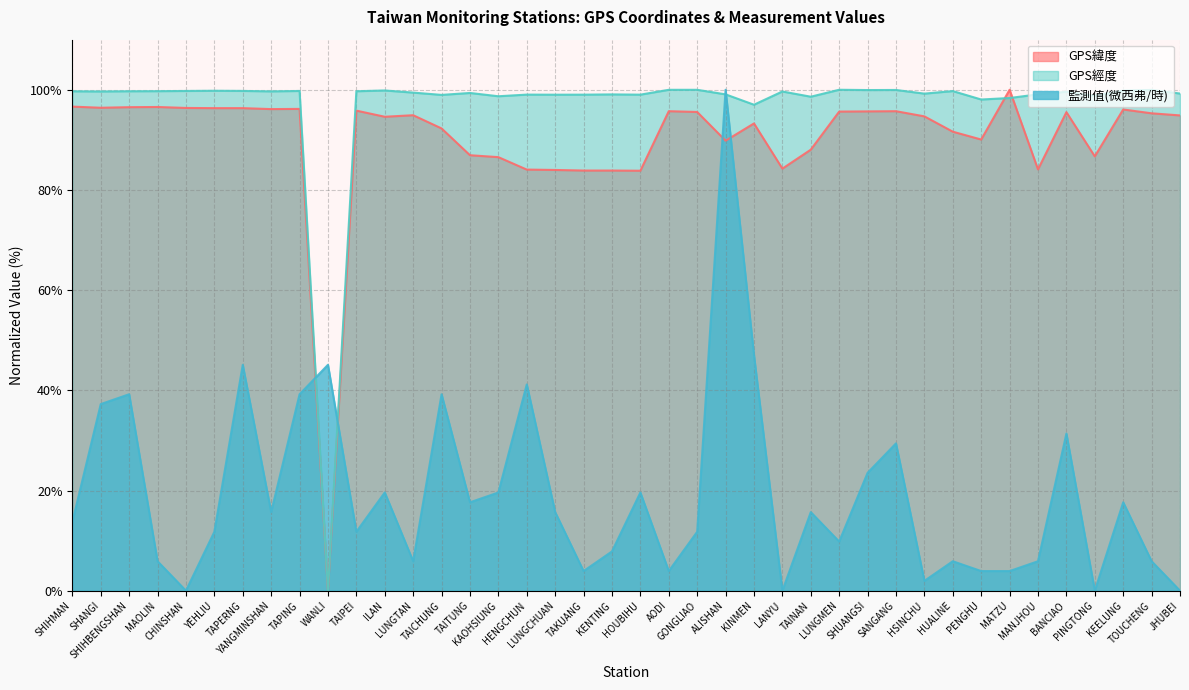

Reading left to right, list all the values displayed in this chart.

GPS緯度: SHIHMAN=96.6	SHANGI=96.4	SHIHBENGSHAN=96.5	MAOLIN=96.6	CHINSHAN=96.4	YEHLIU=96.3	TAPERNG=96.3	YANGMINSHAN=96.1	TAPING=96.2	WANLI=0.0	TAIPEI=95.8	ILAN=94.6	LUNGTAN=94.9	TAICHUNG=92.3	TAITUNG=86.9	KAOHSIUNG=86.5	HENGCHUN=84.1	LUNGCHUAN=84.0	TAKUANG=83.9	KENTING=83.9	HOUBIHU=83.8	AODI=95.7	GONGLIAO=95.6	ALISHAN=89.8	KINMEN=93.3	LANYU=84.3	TAINAN=88.0	LUNGMEN=95.6	SHUANGSI=95.7	SANGANG=95.7	HSINCHU=94.7	HUALINE=91.6	PENGHU=90.1	MATZU=100.0	MANJHOU=84.1	BANCIAO=95.5	PINGTONG=86.7	KEELUNG=96.1	TOUCHENG=95.3	JHUBEI=94.9
GPS經度: SHIHMAN=99.7	SHANGI=99.7	SHIHBENGSHAN=99.7	MAOLIN=99.7	CHINSHAN=99.8	YEHLIU=99.8	TAPERNG=99.8	YANGMINSHAN=99.7	TAPING=99.8	WANLI=0.0	TAIPEI=99.7	ILAN=99.9	LUNGTAN=99.4	TAICHUNG=99.0	TAITUNG=99.4	KAOHSIUNG=98.7	HENGCHUN=99.0	LUNGCHUAN=99.0	TAKUANG=99.0	KENTING=99.1	HOUBIHU=99.0	AODI=100.0	GONGLIAO=100.0	ALISHAN=99.1	KINMEN=97.0	LANYU=99.7	TAINAN=98.6	LUNGMEN=100.0	SHUANGSI=99.9	SANGANG=100.0	HSINCHU=99.2	HUALINE=99.7	PENGHU=98.1	MATZU=98.4	MANJHOU=99.1	BANCIAO=99.6	PINGTONG=98.8	KEELUNG=99.8	TOUCHENG=100.0	JHUBEI=99.2
監測值(微西弗/時): SHIHMAN=13.7	SHANGI=37.3	SHIHBENGSHAN=39.2	MAOLIN=5.9	CHINSHAN=0.0	YEHLIU=11.8	TAPERNG=45.1	YANGMINSHAN=15.7	TAPING=39.2	WANLI=45.1	TAIPEI=11.8	ILAN=19.6	LUNGTAN=5.9	TAICHUNG=39.2	TAITUNG=17.6	KAOHSIUNG=19.6	HENGCHUN=41.2	LUNGCHUAN=15.7	TAKUANG=3.9	KENTING=7.8	HOUBIHU=19.6	AODI=3.9	GONGLIAO=11.8	ALISHAN=100.0	KINMEN=47.1	LANYU=0.0	TAINAN=15.7	LUNGMEN=9.8	SHUANGSI=23.5	SANGANG=29.4	HSINCHU=2.0	HUALINE=5.9	PENGHU=3.9	MATZU=3.9	MANJHOU=5.9	BANCIAO=31.4	PINGTONG=0.0	KEELUNG=17.6	TOUCHENG=5.9	JHUBEI=0.0